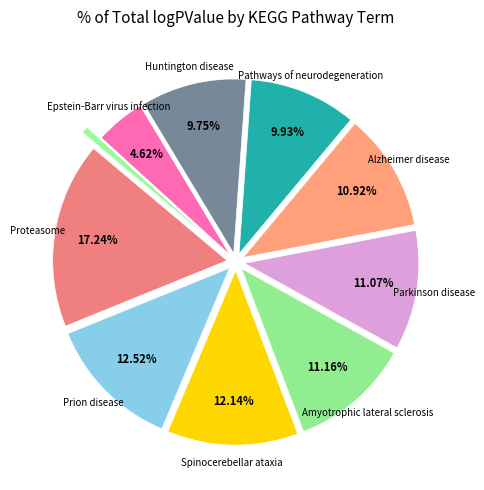

How many slices are in this pie chart?

10